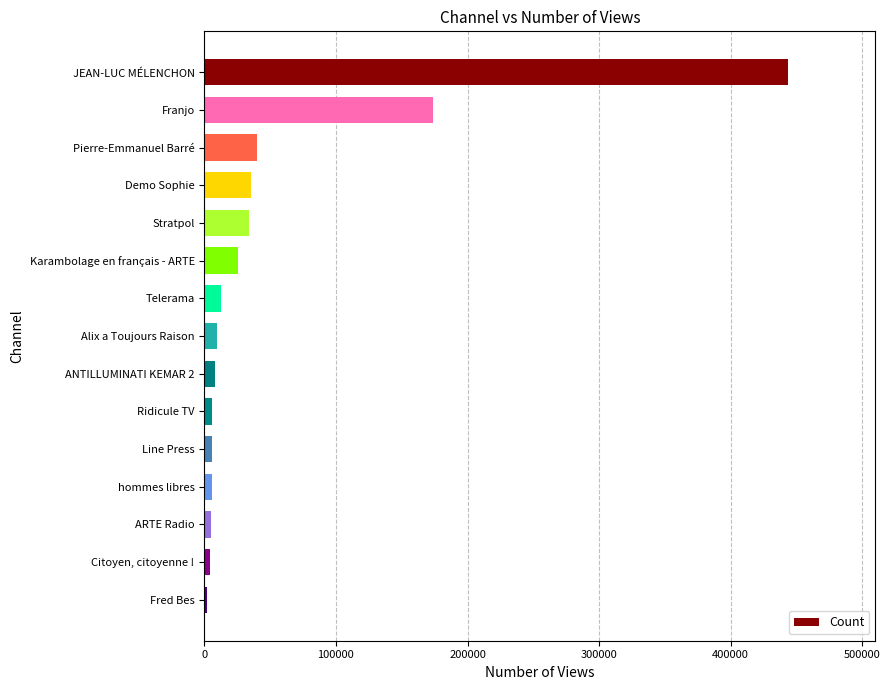

Between Telerama and ARTE Radio, which is larger?

Telerama